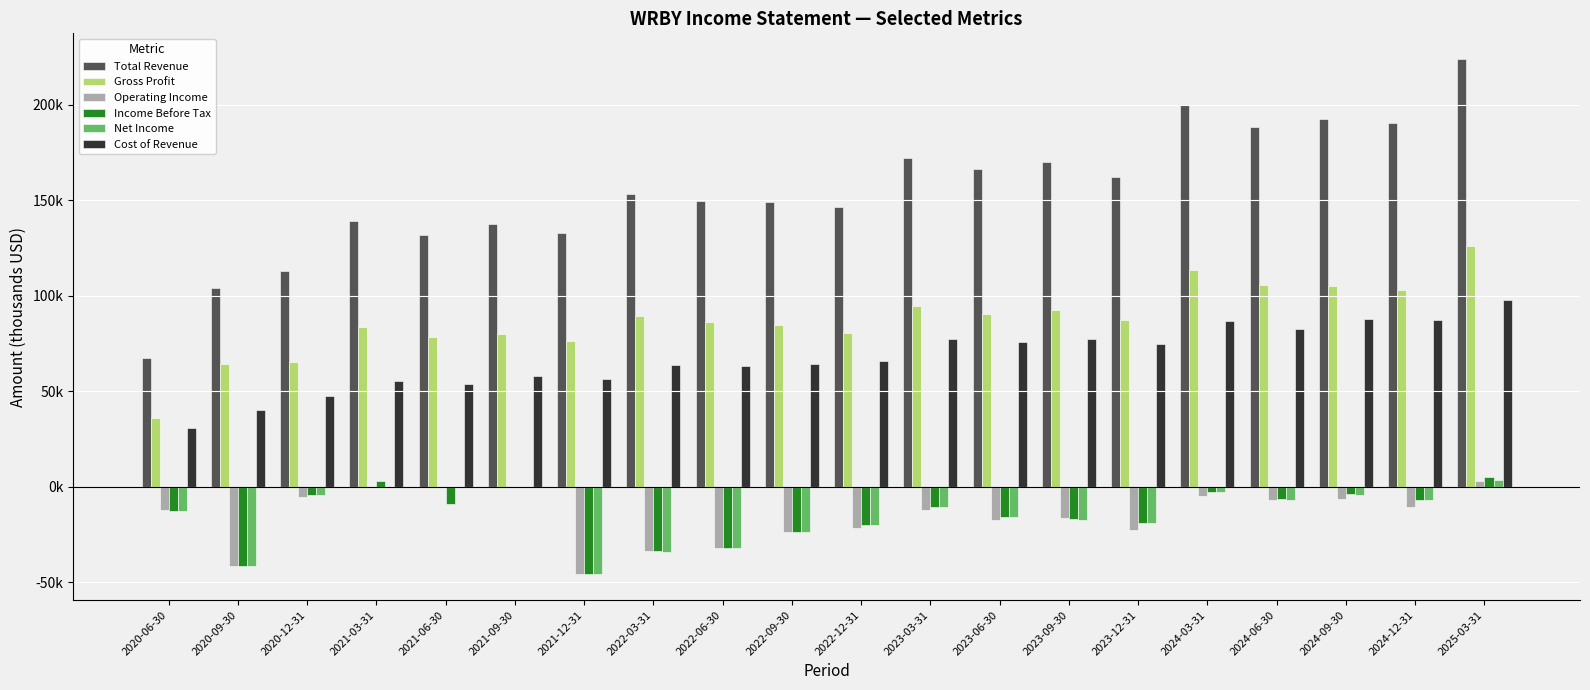

Does the chart contain stacked bars?

No